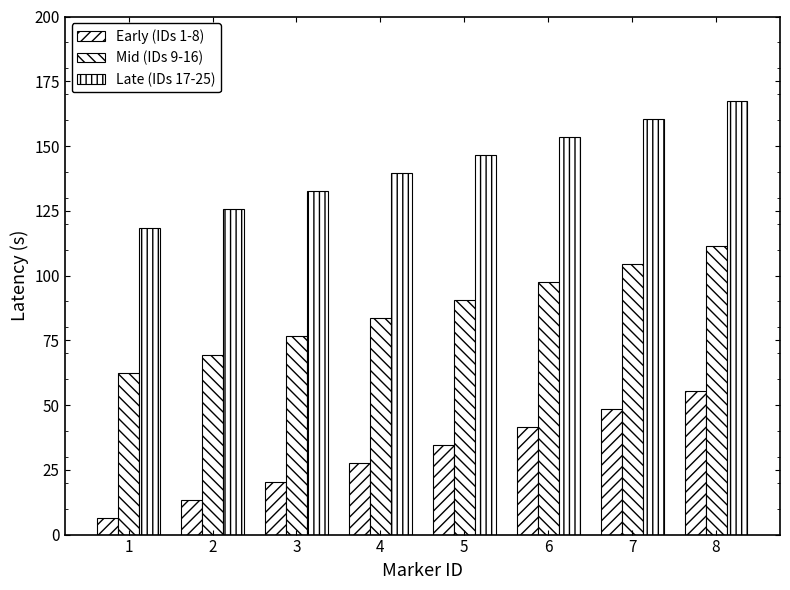

At which label is Mid (IDs 9-16) closest to 86?

4